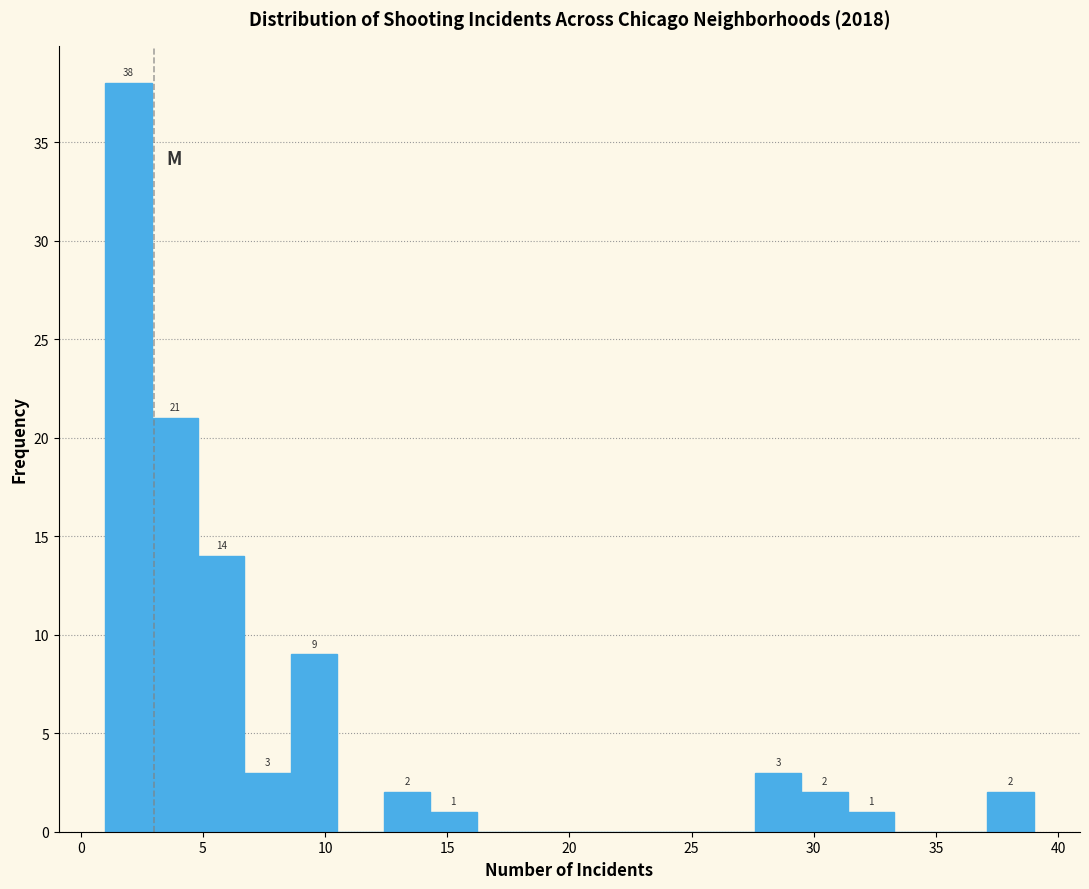

Read against the x-axis, roughly where is the centre of the tallest bar?

2.0